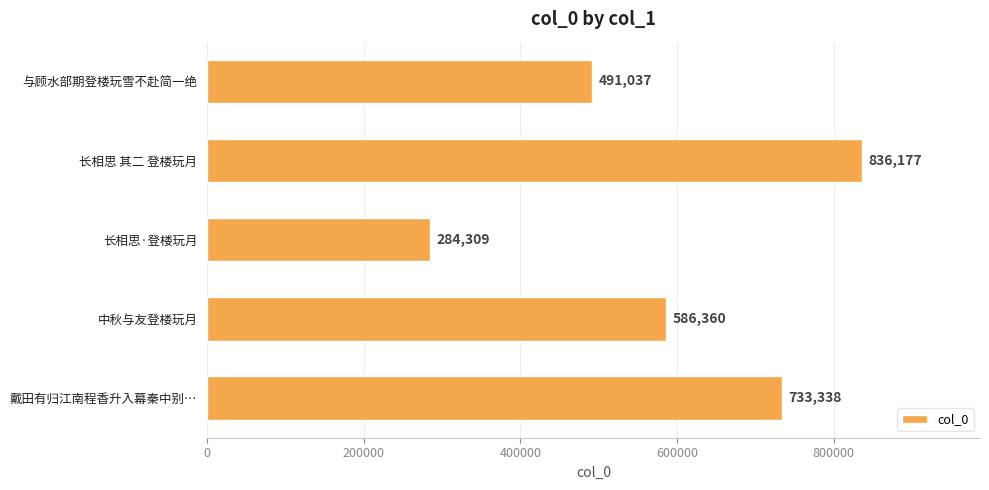

The chart shows a value of 836177 at 长相思 其二 登楼玩月. True or false?

True